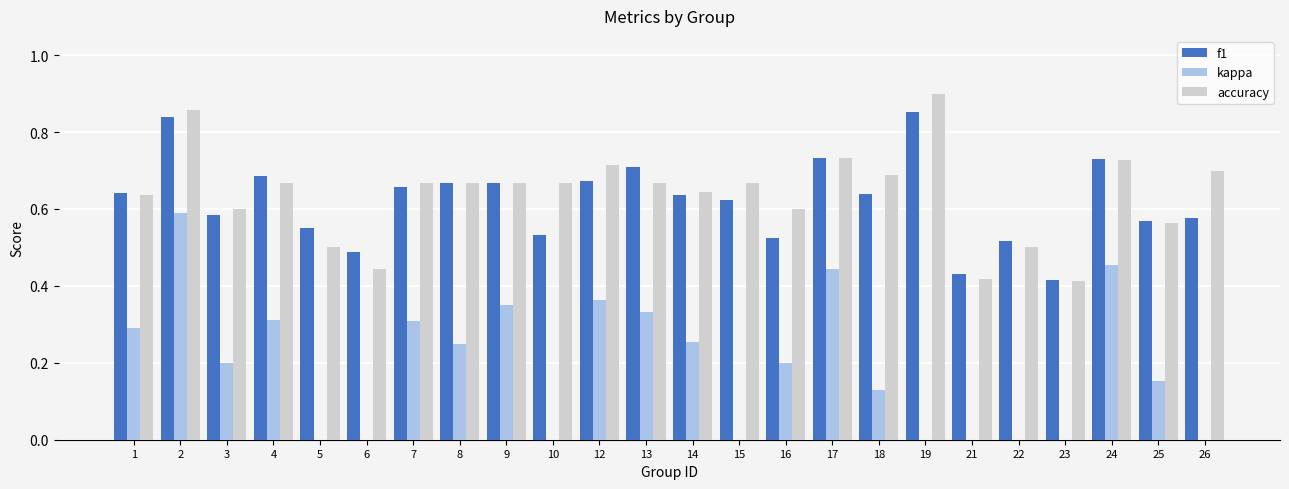

What is the approximate value of accuracy at 15?

0.7